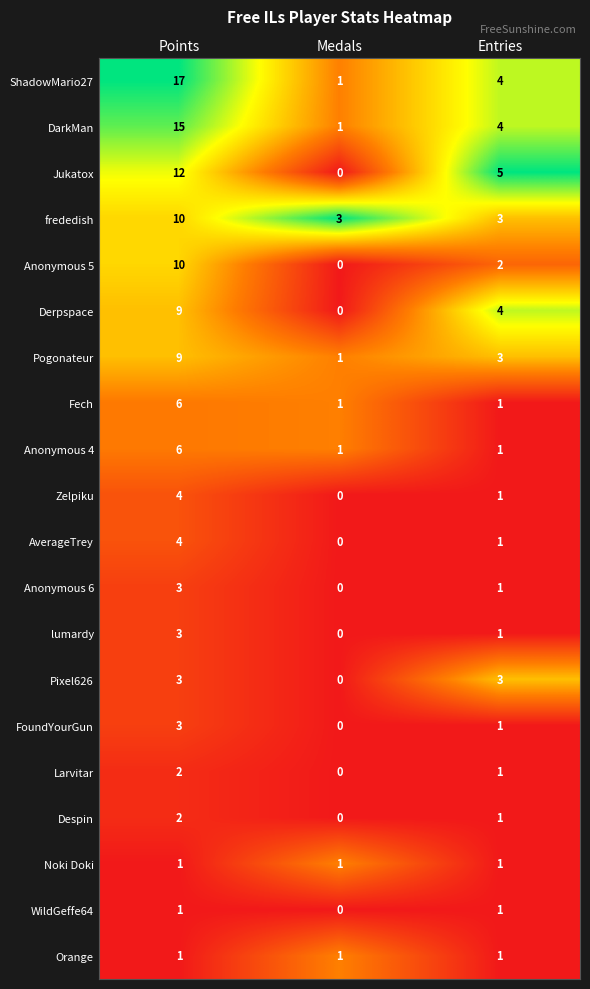

Count the number of data series in this chart.

20